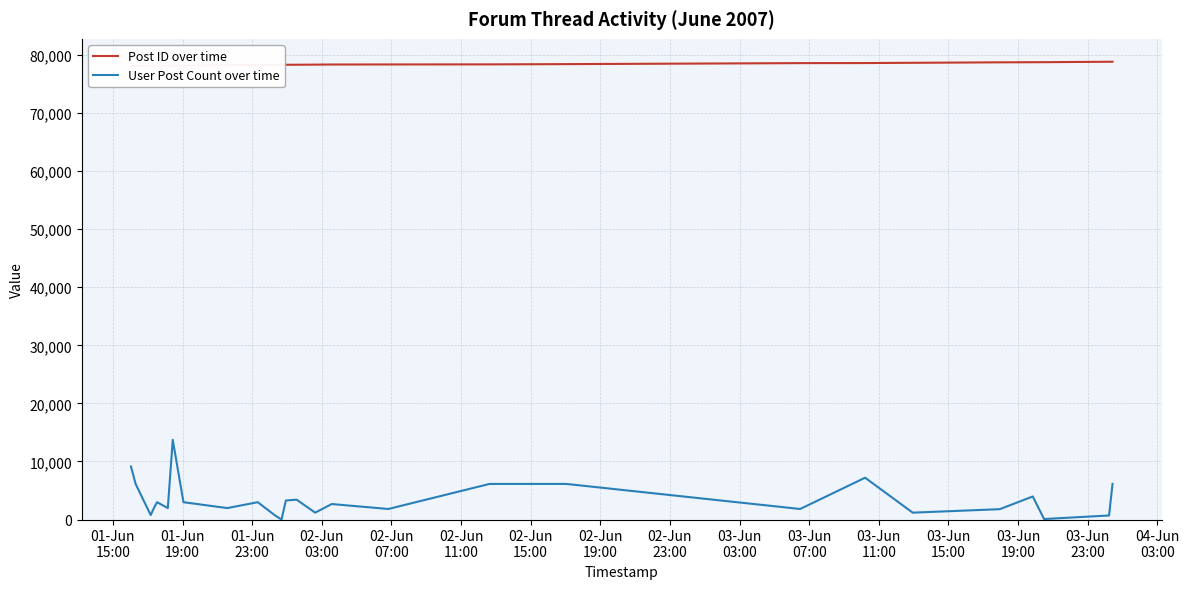

What is the highest value of the User Post Count over time series?

13728